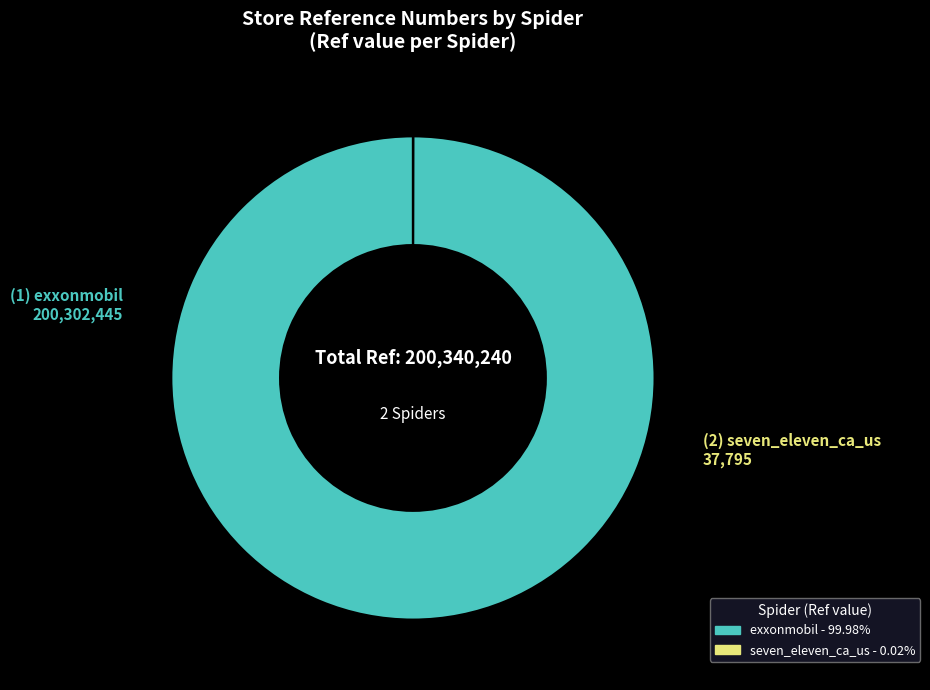

Is there a majority slice in this chart?

Yes